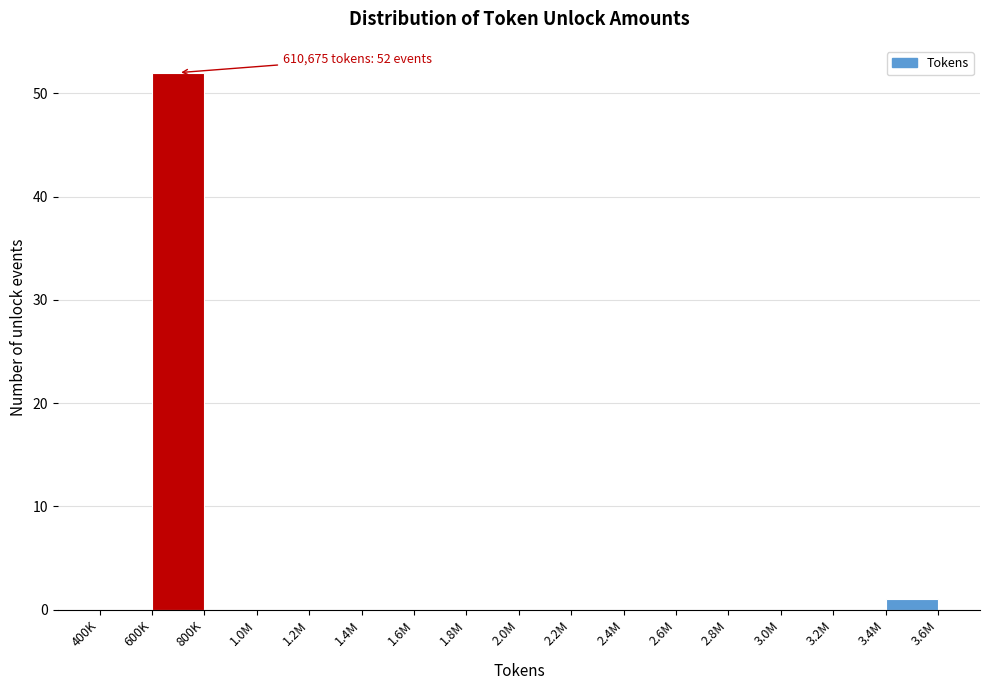

Reading left to right, transcribe all the data shown in this chart.

400K=0	600K=52	800K=0	1.0M=0	1.2M=0	1.4M=0	1.6M=0	1.8M=0	2.0M=0	2.2M=0	2.4M=0	2.6M=0	2.8M=0	3.0M=0	3.2M=0	3.4M=1